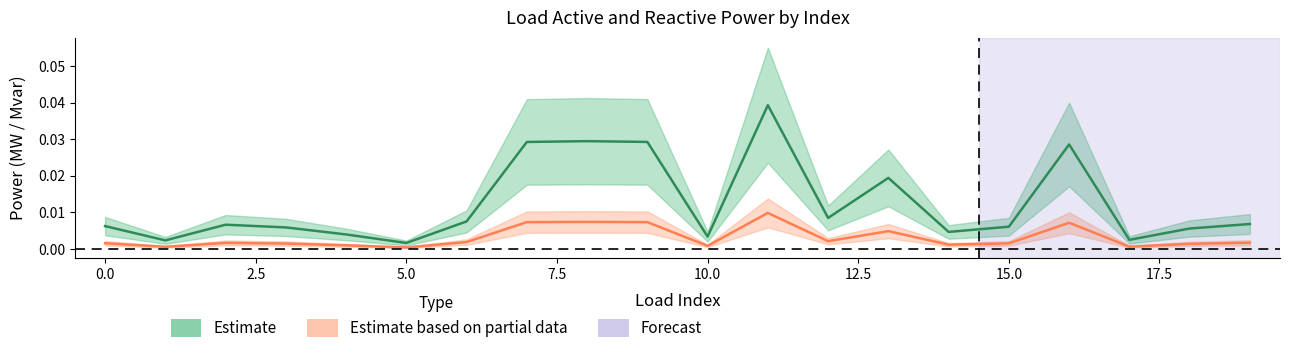

Which category has the lowest value in the p_mw series?

5